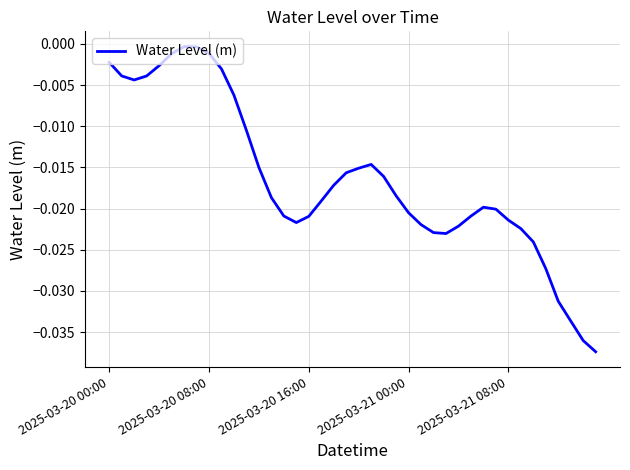

At which category does the chart reach its minimum across all series?

39